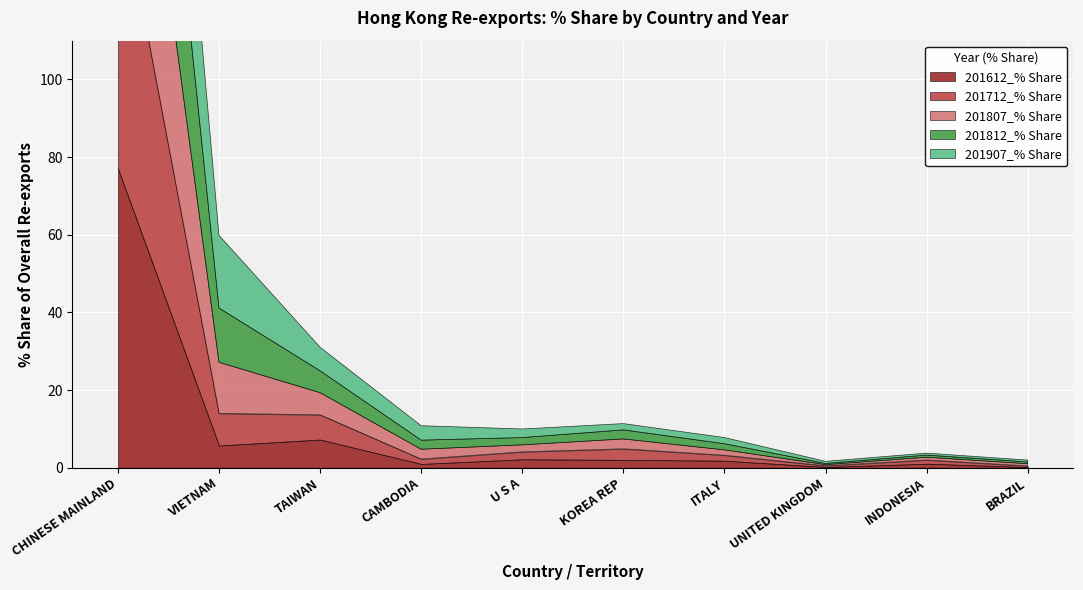

The value of 201812_% Share at CHINESE MAINLAND is 69.5. True or false?

True